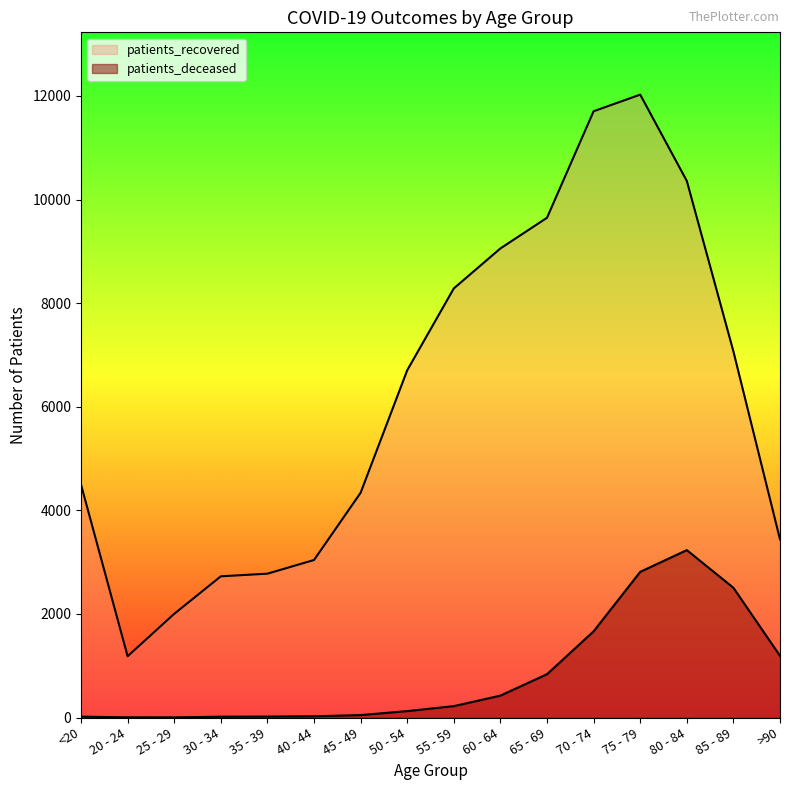

True or false: patients_recovered and patients_deceased cross at least once.

False